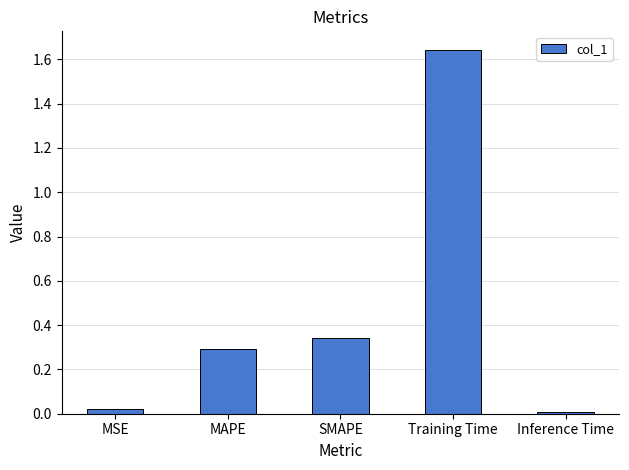

What is the sum of all values?

2.3